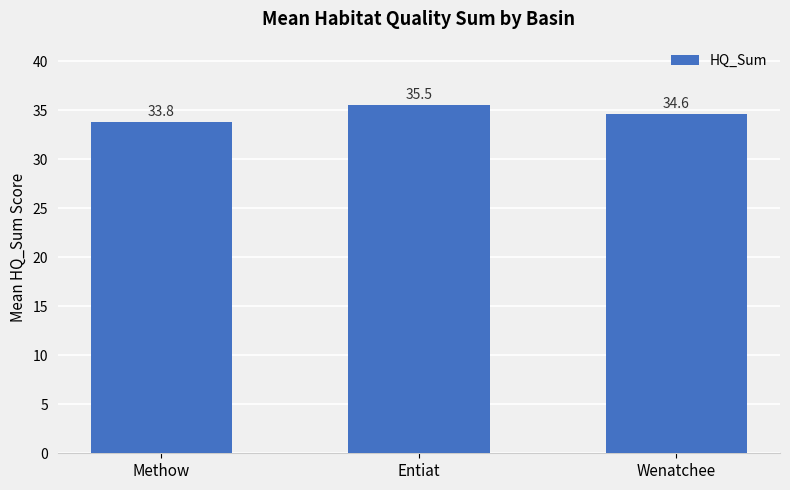

What position from the left is Wenatchee?

3